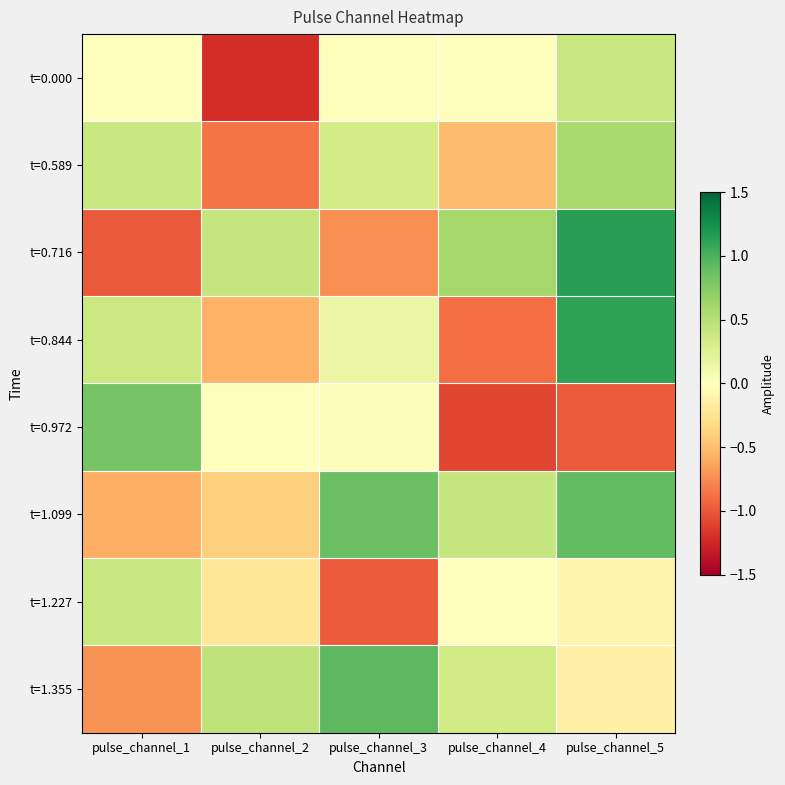

Reading left to right, extract all data points from this chart.

t=0.000: pulse_channel_1=0.0	pulse_channel_2=-1.2	pulse_channel_3=-0.0	pulse_channel_4=-0.0	pulse_channel_5=0.4
t=0.589: pulse_channel_1=0.4	pulse_channel_2=-0.9	pulse_channel_3=0.3	pulse_channel_4=-0.5	pulse_channel_5=0.6
t=0.716: pulse_channel_1=-1.0	pulse_channel_2=0.4	pulse_channel_3=-0.7	pulse_channel_4=0.6	pulse_channel_5=1.1
t=0.844: pulse_channel_1=0.4	pulse_channel_2=-0.6	pulse_channel_3=0.2	pulse_channel_4=-0.9	pulse_channel_5=1.1
t=0.972: pulse_channel_1=0.8	pulse_channel_2=-0.0	pulse_channel_3=0.0	pulse_channel_4=-1.1	pulse_channel_5=-1.0
t=1.099: pulse_channel_1=-0.6	pulse_channel_2=-0.4	pulse_channel_3=0.9	pulse_channel_4=0.4	pulse_channel_5=0.9
t=1.227: pulse_channel_1=0.4	pulse_channel_2=-0.2	pulse_channel_3=-1.0	pulse_channel_4=-0.0	pulse_channel_5=-0.1
t=1.355: pulse_channel_1=-0.7	pulse_channel_2=0.4	pulse_channel_3=0.9	pulse_channel_4=0.3	pulse_channel_5=-0.1